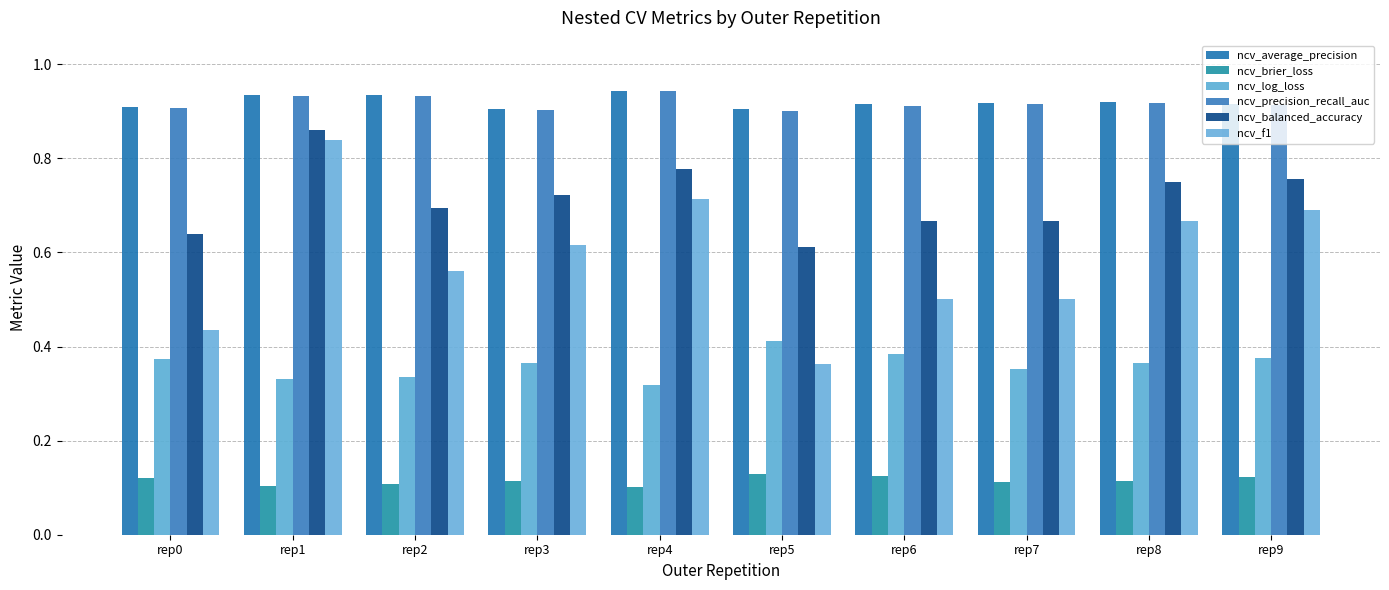

At how many categories does at least one series exceed 0?

10